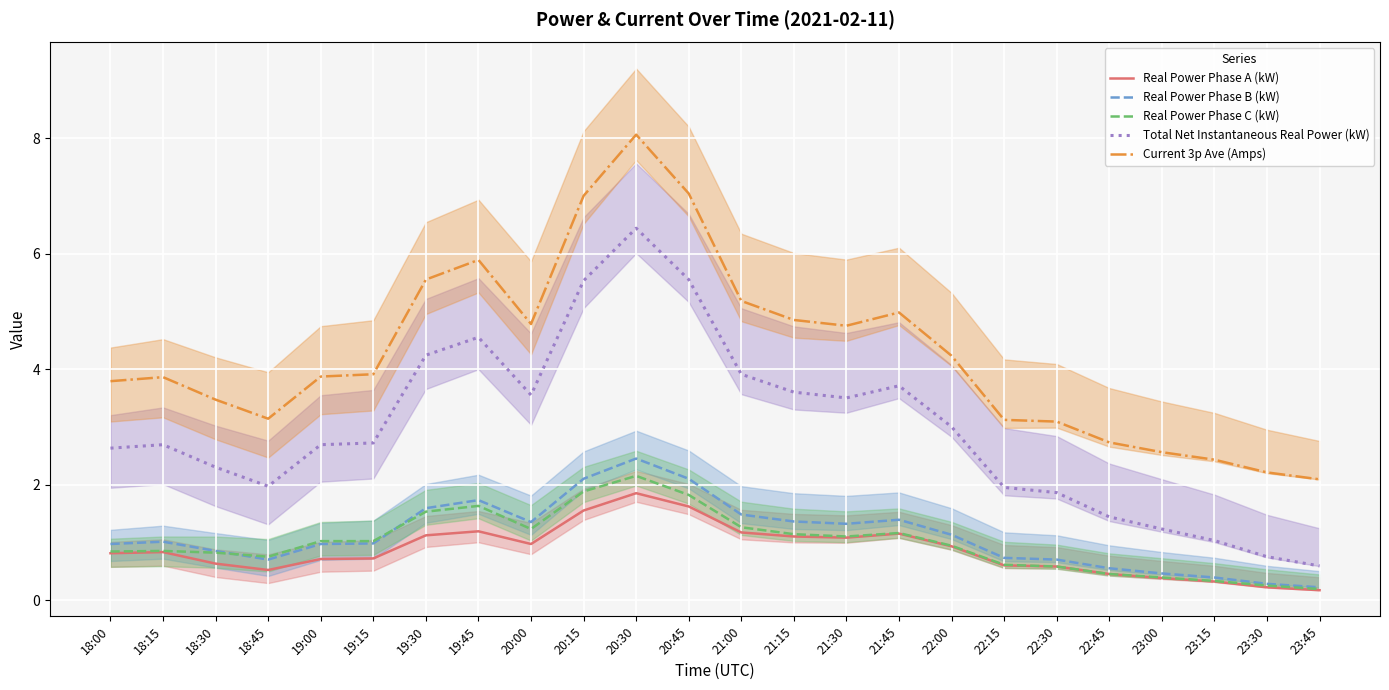

Reading left to right, extract all data points from this chart.

Real Power Phase A (kW): 18:00=0.8	18:15=0.8	18:30=0.6	18:45=0.5	19:00=0.7	19:15=0.7	19:30=1.1	19:45=1.2	20:00=1.0	20:15=1.6	20:30=1.9	20:45=1.6	21:00=1.2	21:15=1.1	21:30=1.1	21:45=1.1	22:00=0.9	22:15=0.6	22:30=0.6	22:45=0.5	23:00=0.4	23:15=0.3	23:30=0.2	23:45=0.2
Real Power Phase B (kW): 18:00=1.0	18:15=1.0	18:30=0.8	18:45=0.7	19:00=1.0	19:15=1.0	19:30=1.6	19:45=1.7	20:00=1.4	20:15=2.1	20:30=2.5	20:45=2.1	21:00=1.5	21:15=1.4	21:30=1.3	21:45=1.4	22:00=1.1	22:15=0.7	22:30=0.7	22:45=0.6	23:00=0.5	23:15=0.4	23:30=0.3	23:45=0.2
Real Power Phase C (kW): 18:00=0.8	18:15=0.8	18:30=0.8	18:45=0.8	19:00=1.0	19:15=1.0	19:30=1.5	19:45=1.6	20:00=1.2	20:15=1.9	20:30=2.1	20:45=1.8	21:00=1.3	21:15=1.1	21:30=1.1	21:45=1.2	22:00=0.9	22:15=0.6	22:30=0.6	22:45=0.5	23:00=0.4	23:15=0.3	23:30=0.2	23:45=0.2
Total Net Instantaneous Real Power (kW): 18:00=2.6	18:15=2.7	18:30=2.3	18:45=2.0	19:00=2.7	19:15=2.7	19:30=4.2	19:45=4.5	20:00=3.5	20:15=5.5	20:30=6.4	20:45=5.5	21:00=3.9	21:15=3.6	21:30=3.5	21:45=3.7	22:00=3.0	22:15=1.9	22:30=1.9	22:45=1.4	23:00=1.2	23:15=1.0	23:30=0.8	23:45=0.6
Current 3p Ave (Amps): 18:00=3.8	18:15=3.9	18:30=3.5	18:45=3.1	19:00=3.9	19:15=3.9	19:30=5.5	19:45=5.9	20:00=4.8	20:15=7.0	20:30=8.1	20:45=7.0	21:00=5.2	21:15=4.8	21:30=4.8	21:45=5.0	22:00=4.2	22:15=3.1	22:30=3.1	22:45=2.7	23:00=2.6	23:15=2.4	23:30=2.2	23:45=2.1